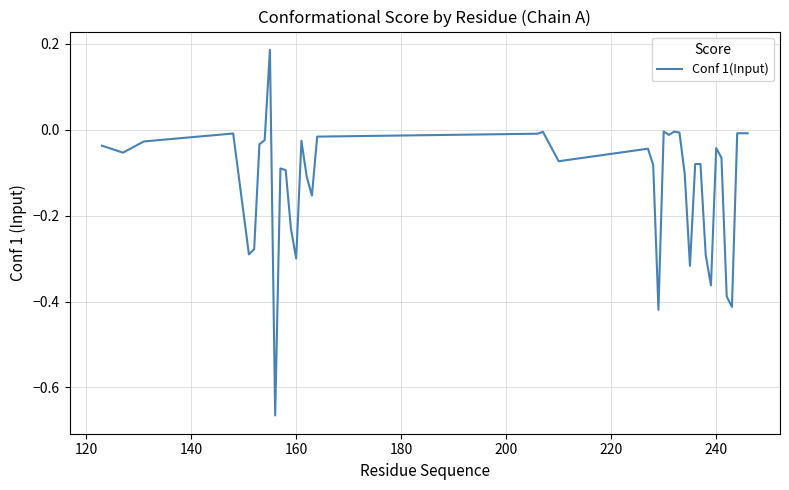

What is the sum of all values?

-5.1